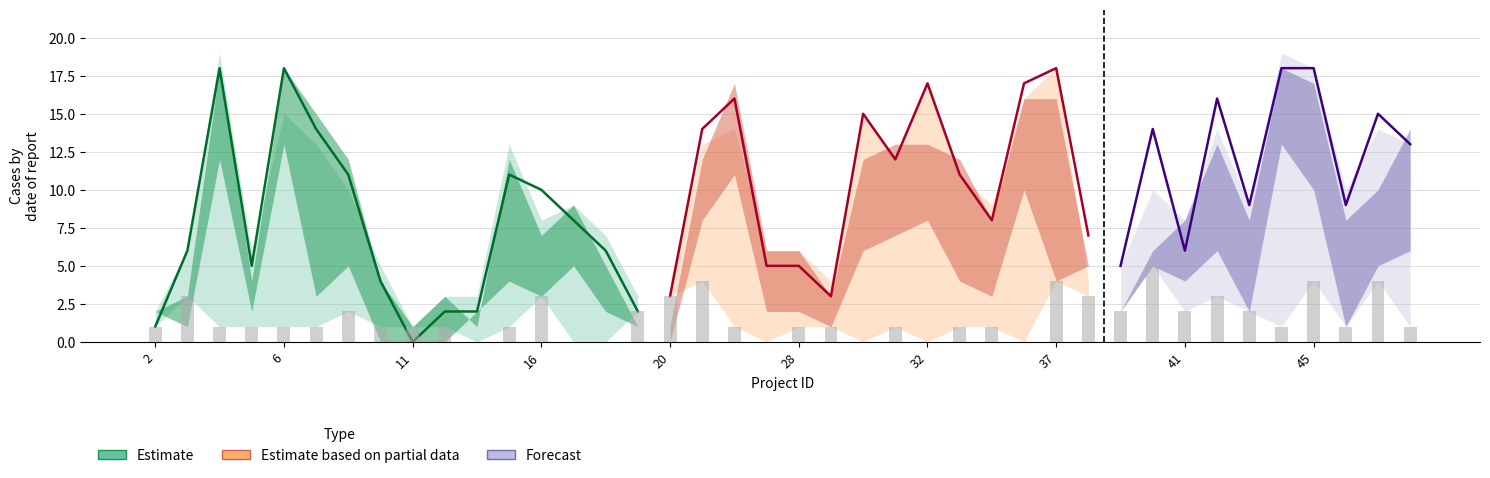

Which category has the highest value in the count_pf series?

4